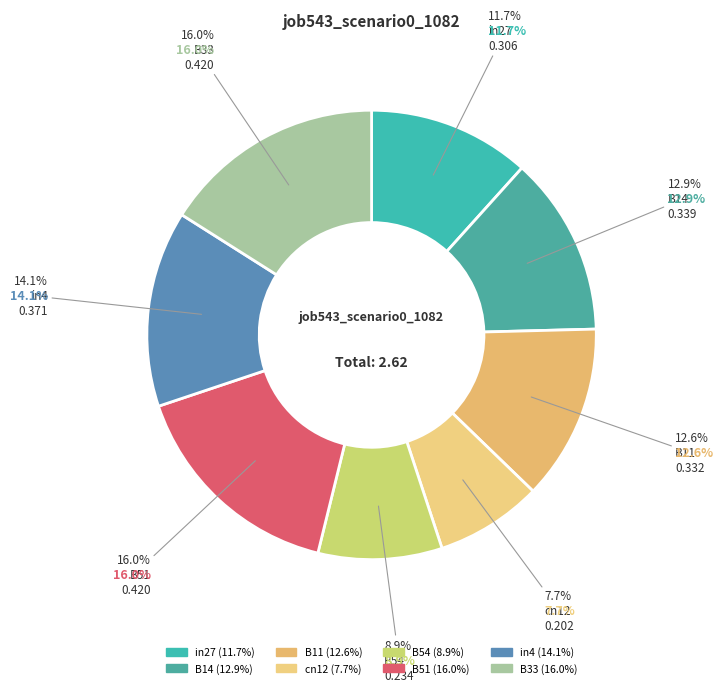

Count the number of slices in the pie.

8